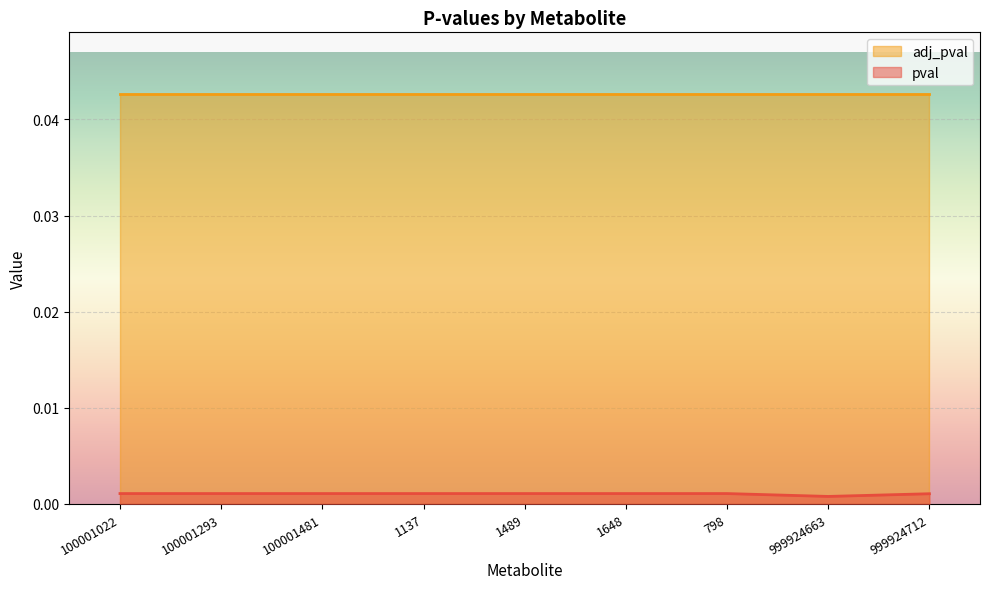

Which series has the widest spread of values?

pval